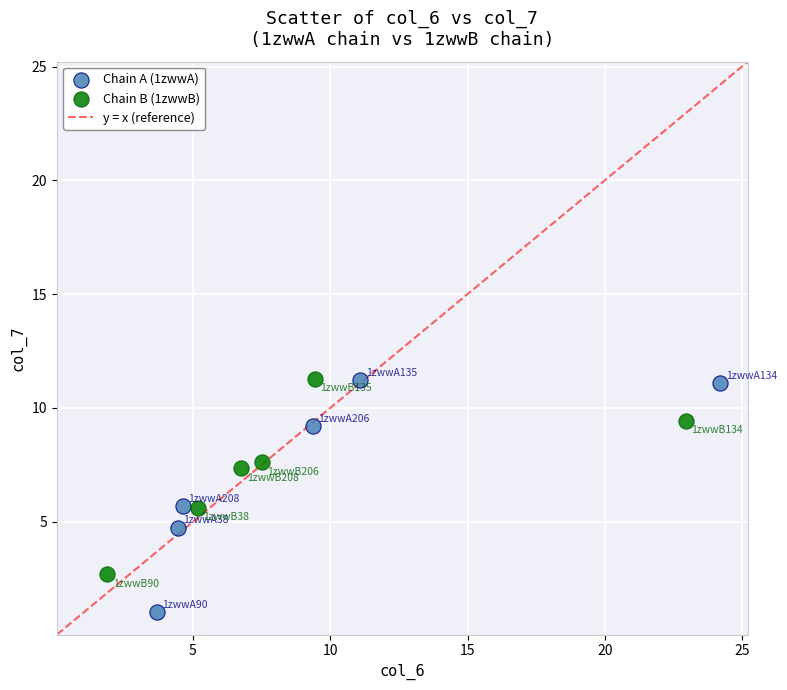

Which series has the widest spread of Y values?

Chain A (1zwwA)